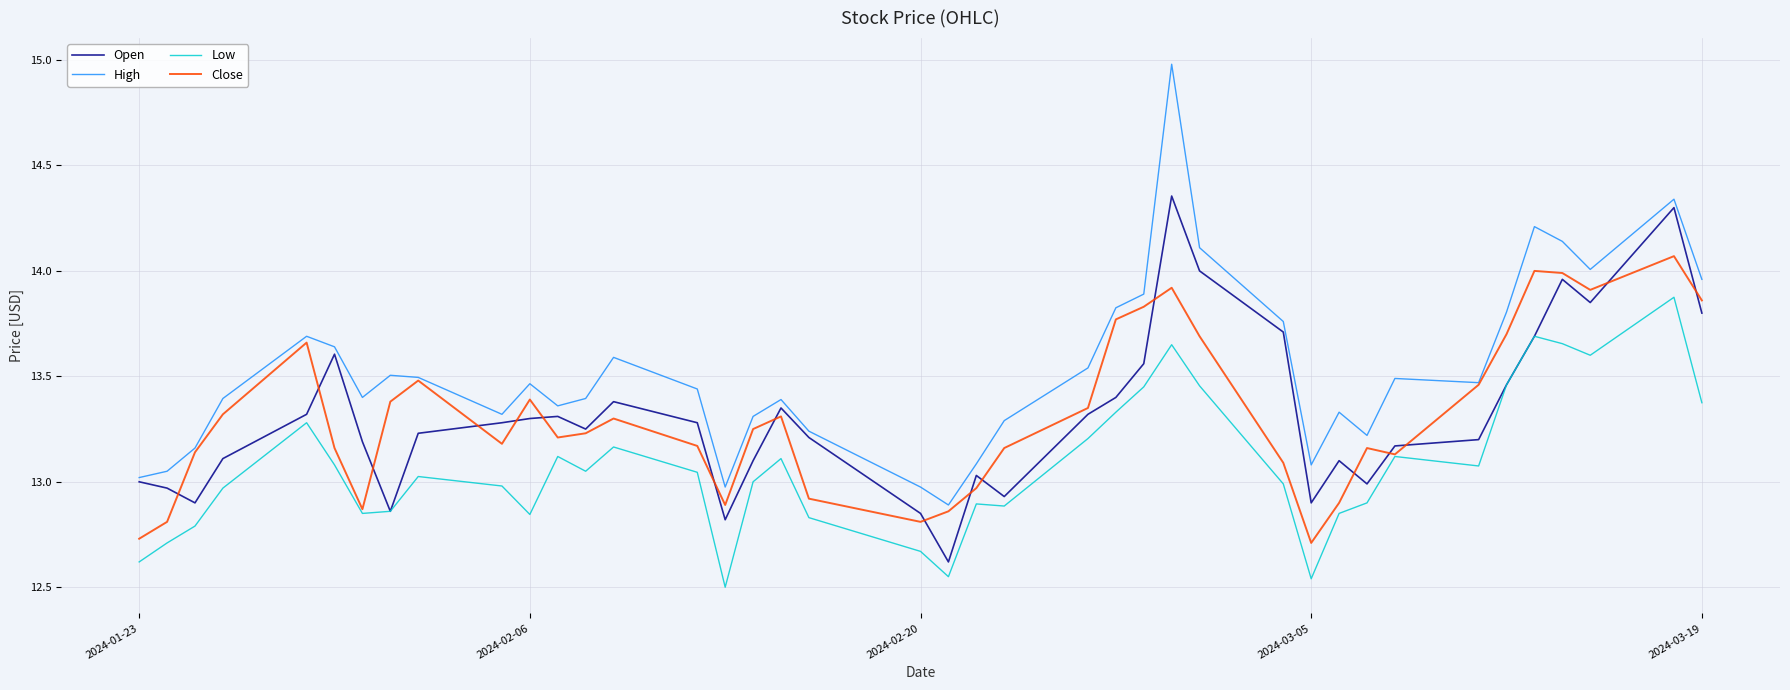

What are all the series names shown in the legend?

Open, High, Low, Close